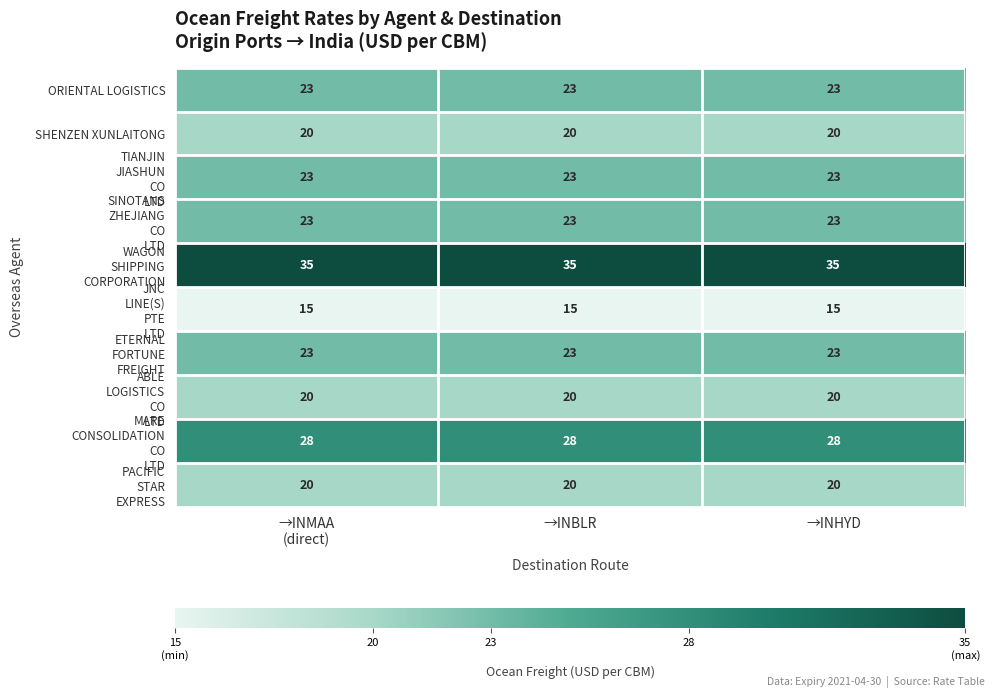

What is the sum of all SHENZEN XUNLAITONG values?

60